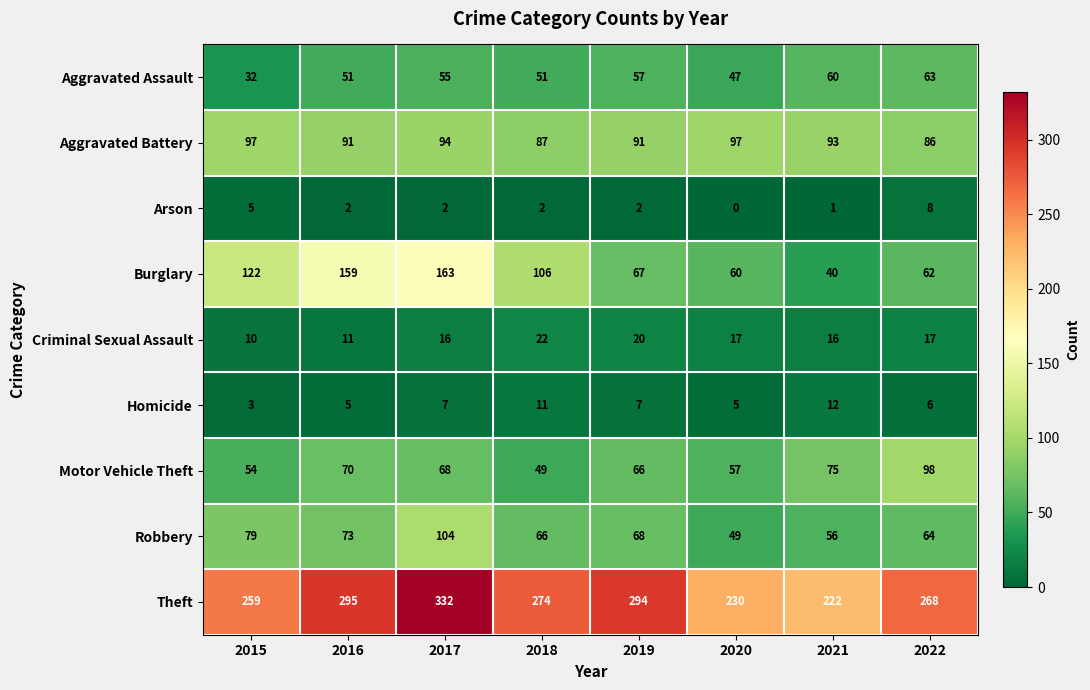

Where does the Aggravated Battery series first go above 93?

2015